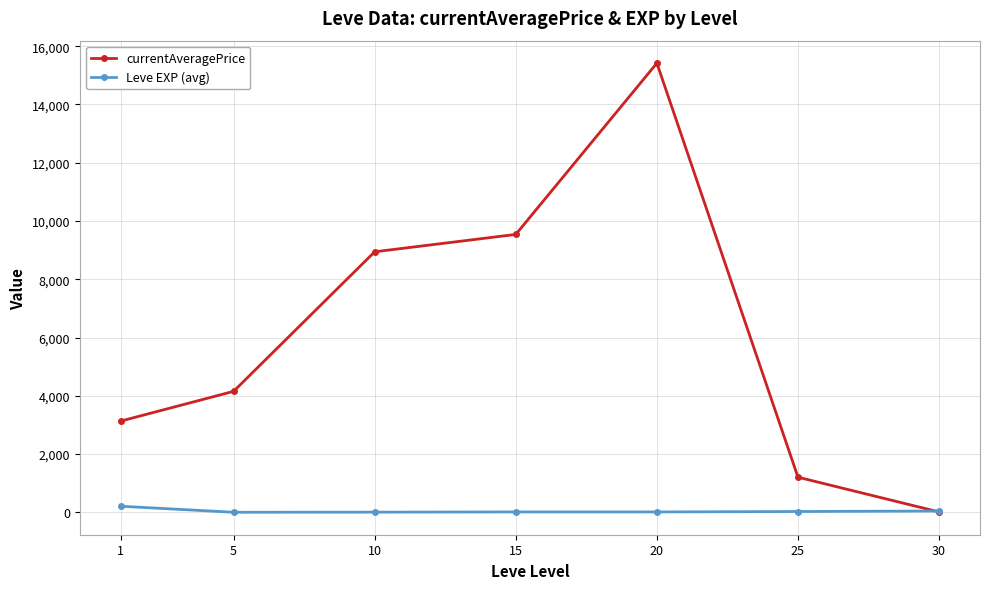

What is the value of the Leve EXP (avg) point at the 2nd from the left?

3.7